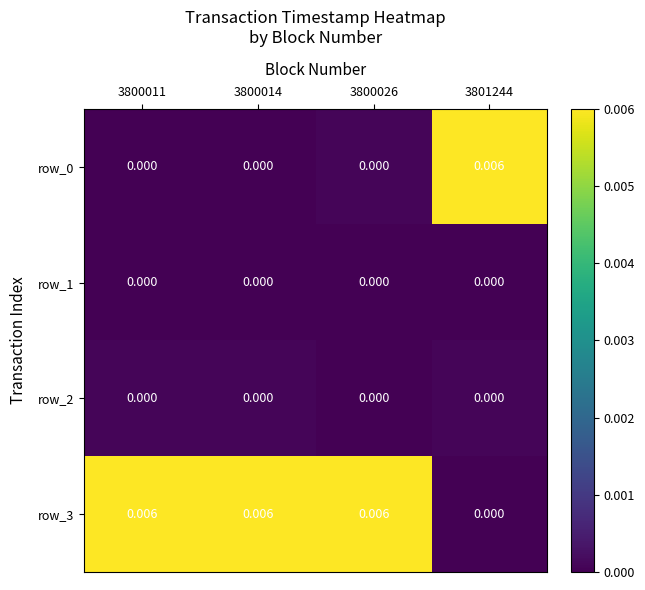

Is the value of row_1 at 3800026 greater than the value of row_3 at 3800026?

No